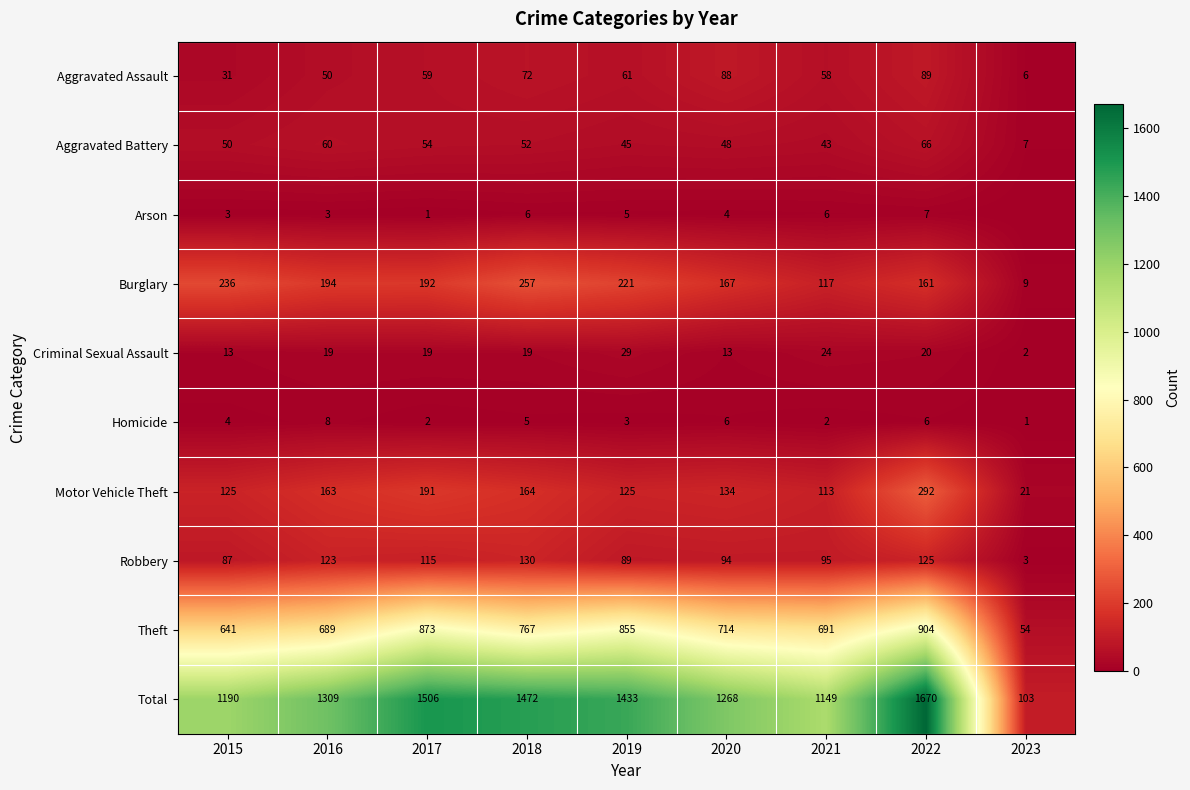

What is the average value of the Motor Vehicle Theft series?

148